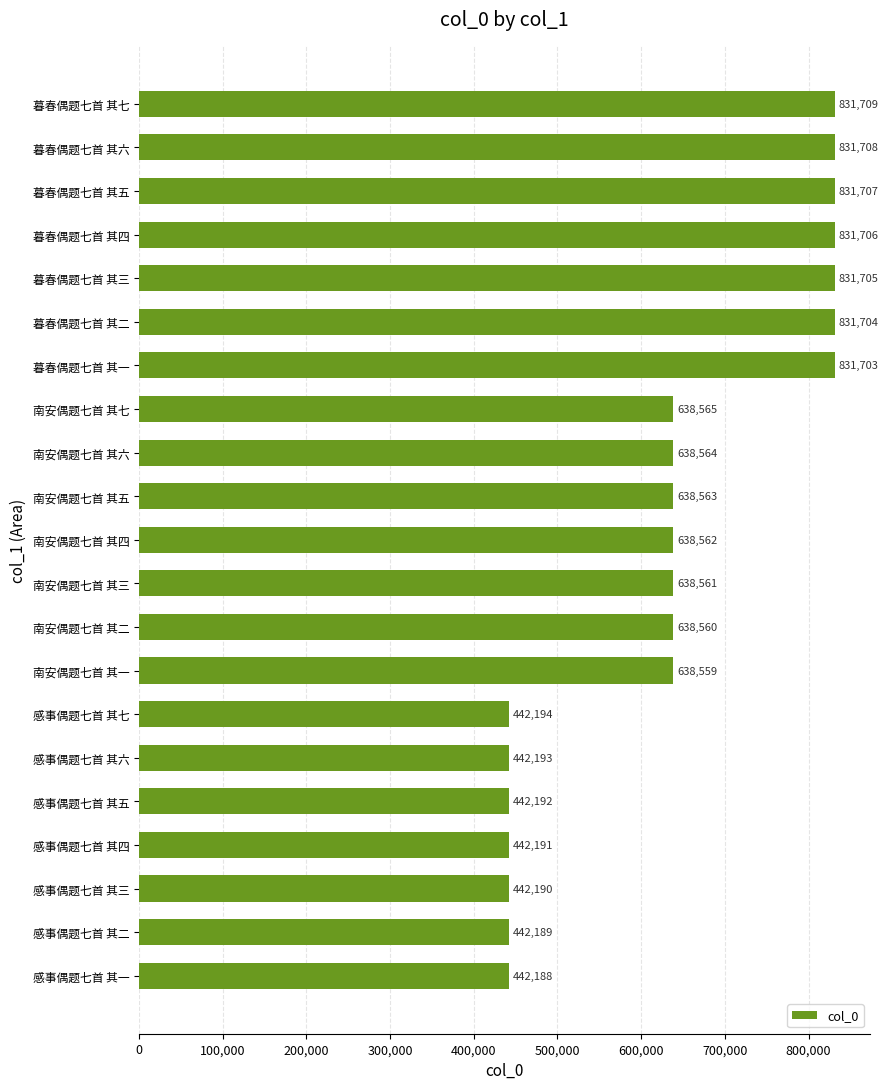

List the labels in order of value, smallest first.

感事偶题七首 其一, 感事偶题七首 其二, 感事偶题七首 其三, 感事偶题七首 其四, 感事偶题七首 其五, 感事偶题七首 其六, 感事偶题七首 其七, 南安偶题七首 其一, 南安偶题七首 其二, 南安偶题七首 其三, 南安偶题七首 其四, 南安偶题七首 其五, 南安偶题七首 其六, 南安偶题七首 其七, 暮春偶题七首 其一, 暮春偶题七首 其二, 暮春偶题七首 其三, 暮春偶题七首 其四, 暮春偶题七首 其五, 暮春偶题七首 其六, 暮春偶题七首 其七